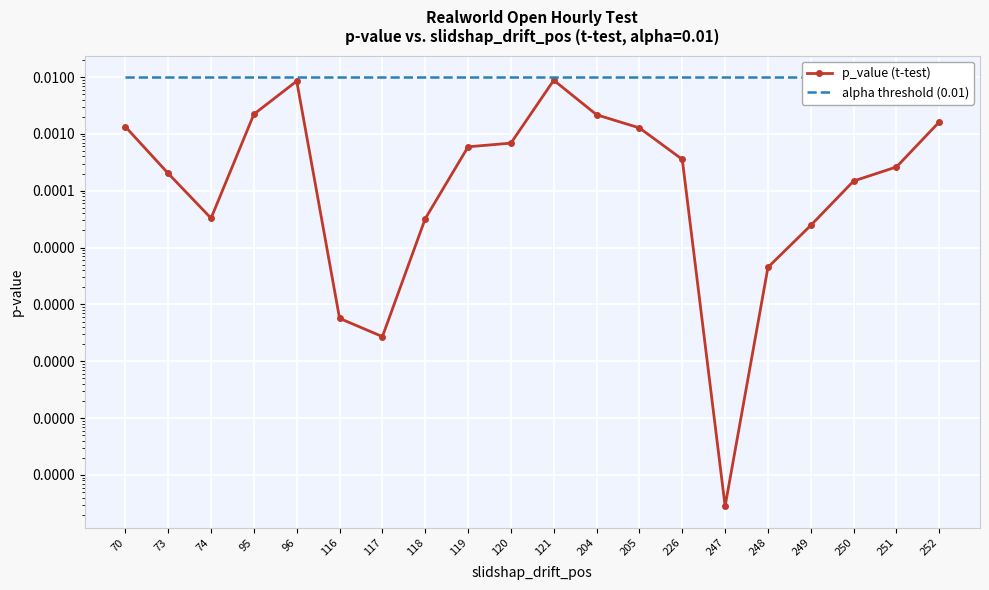

Is the value of p_value (t-test) at 251 greater than the value of alpha threshold (0.01) at 121?

No